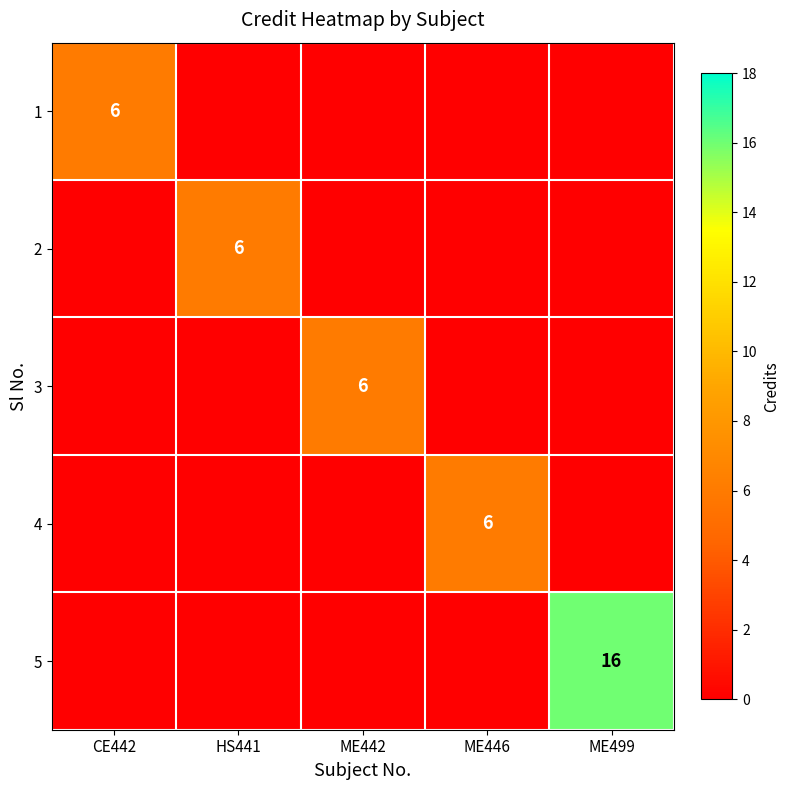

At which category does the chart reach its minimum across all series?

HS441